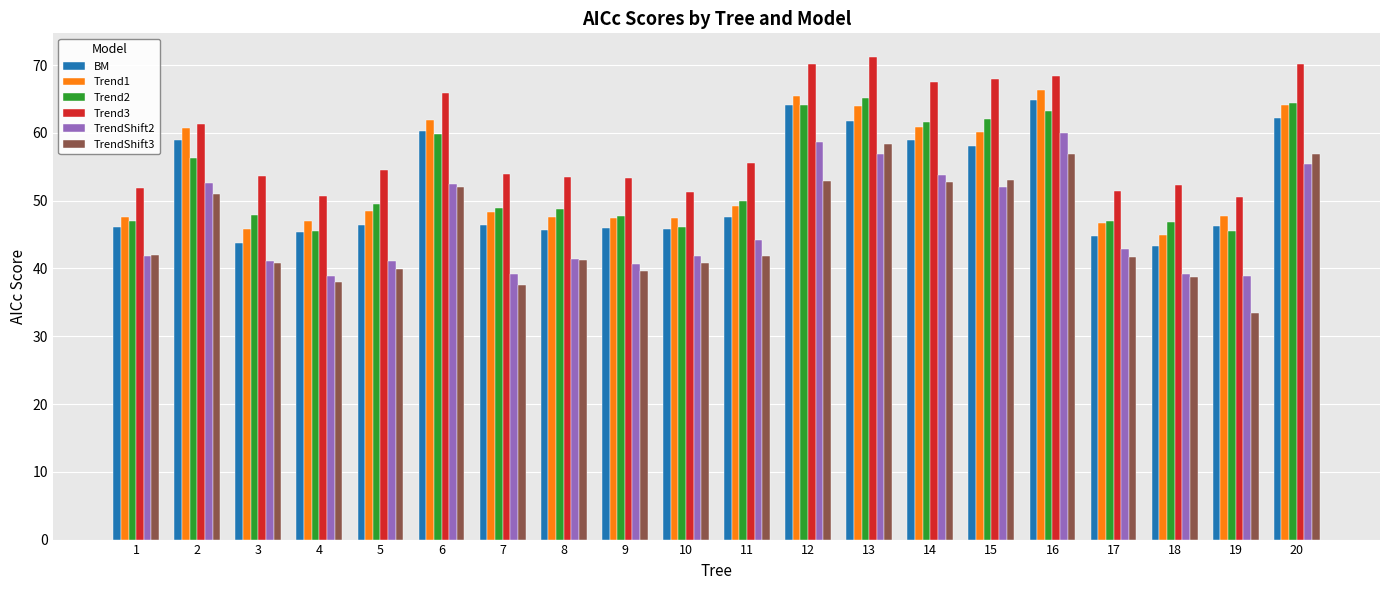

What is the spread (max minus min) of values at 1?

10.1